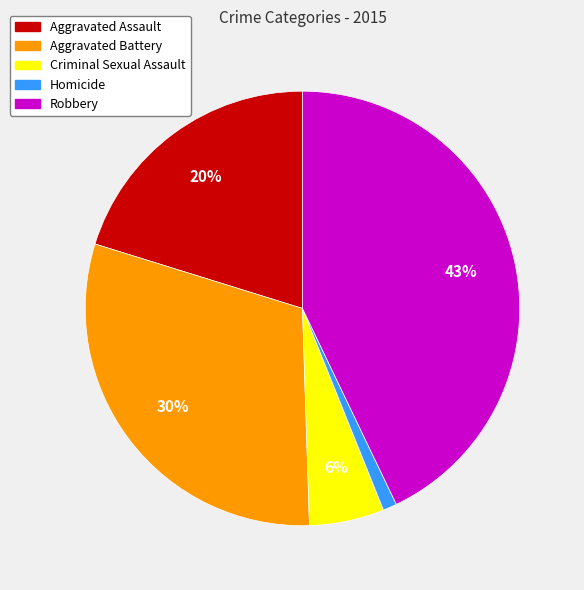

The Criminal Sexual Assault slice represents 1% of the pie. True or false?

False